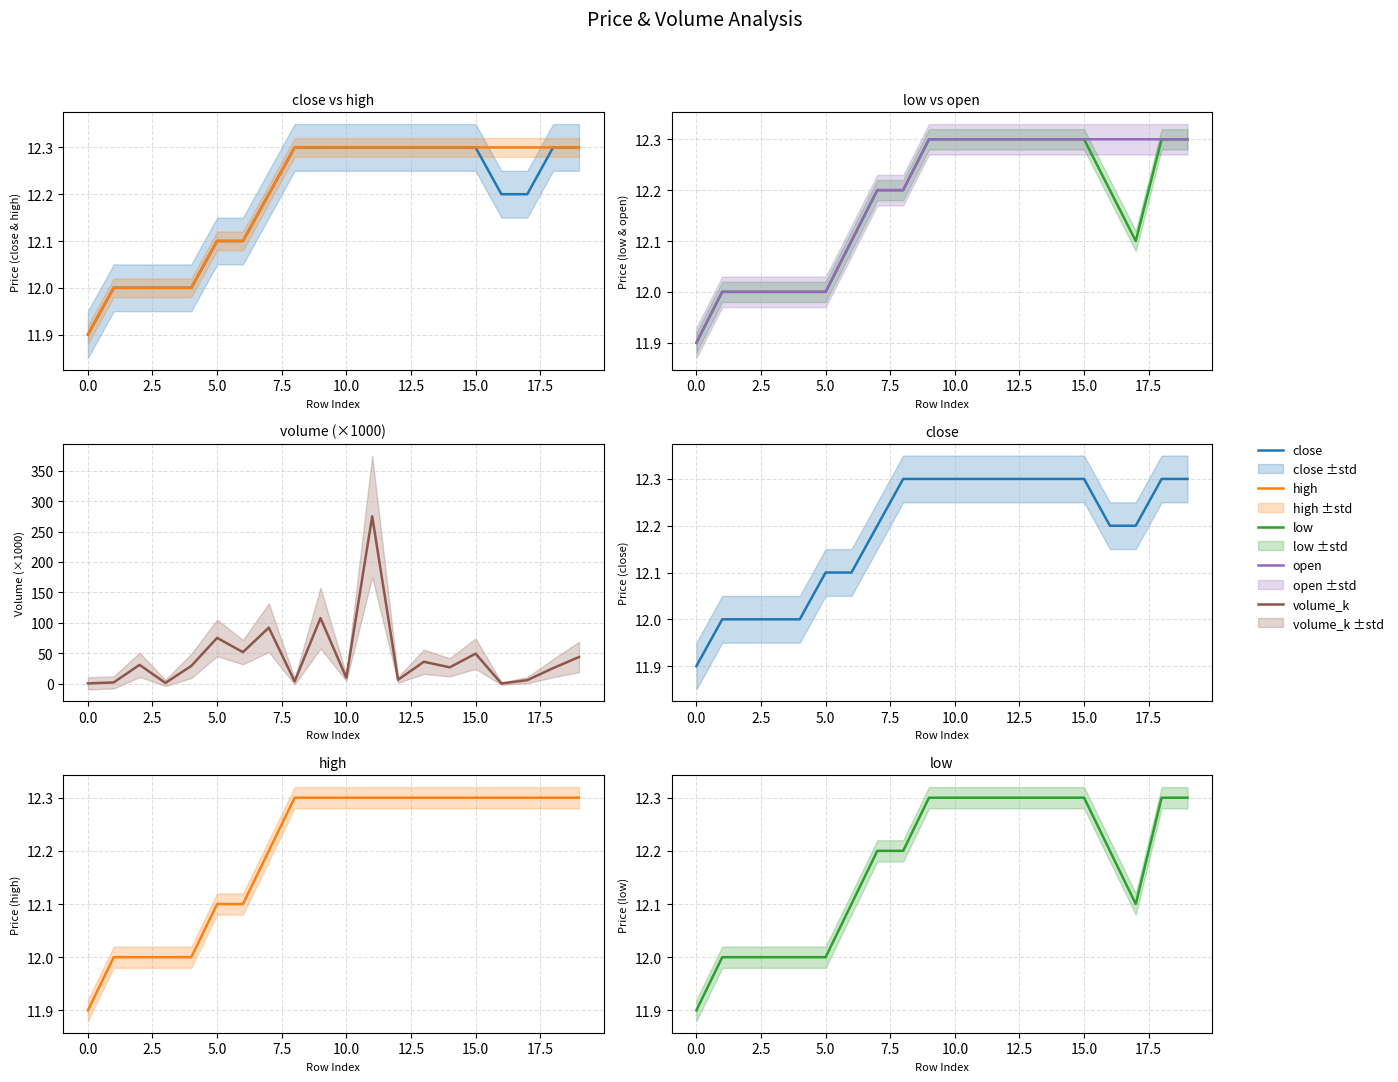

Rank the series at 18 from lowest to highest value.

close, high, low, open, volume_k